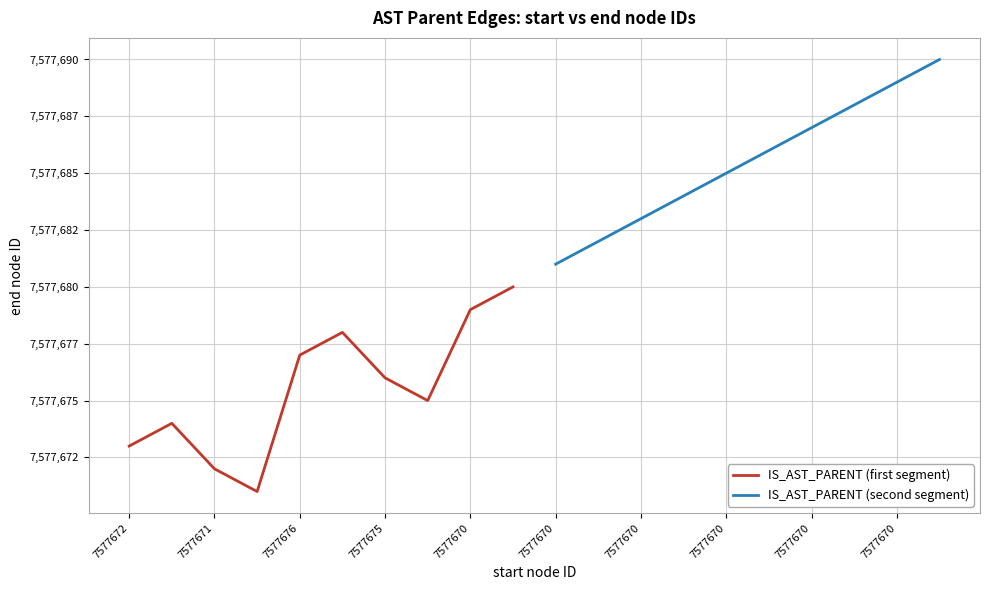

Which series has the largest total across all categories?

IS_AST_PARENT (second segment)